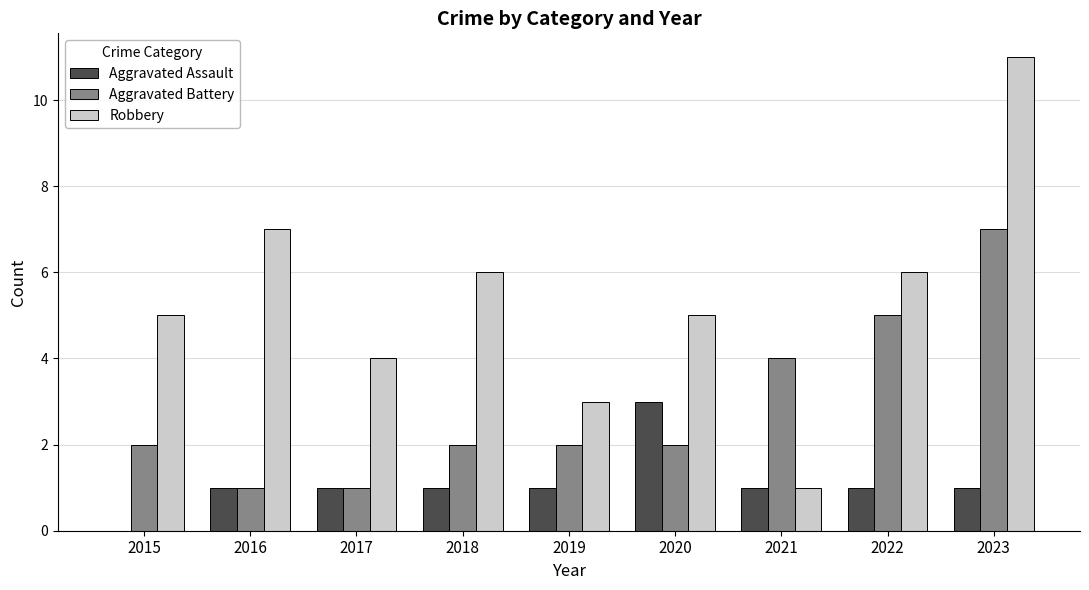

How many values in Aggravated Assault are above zero?

8